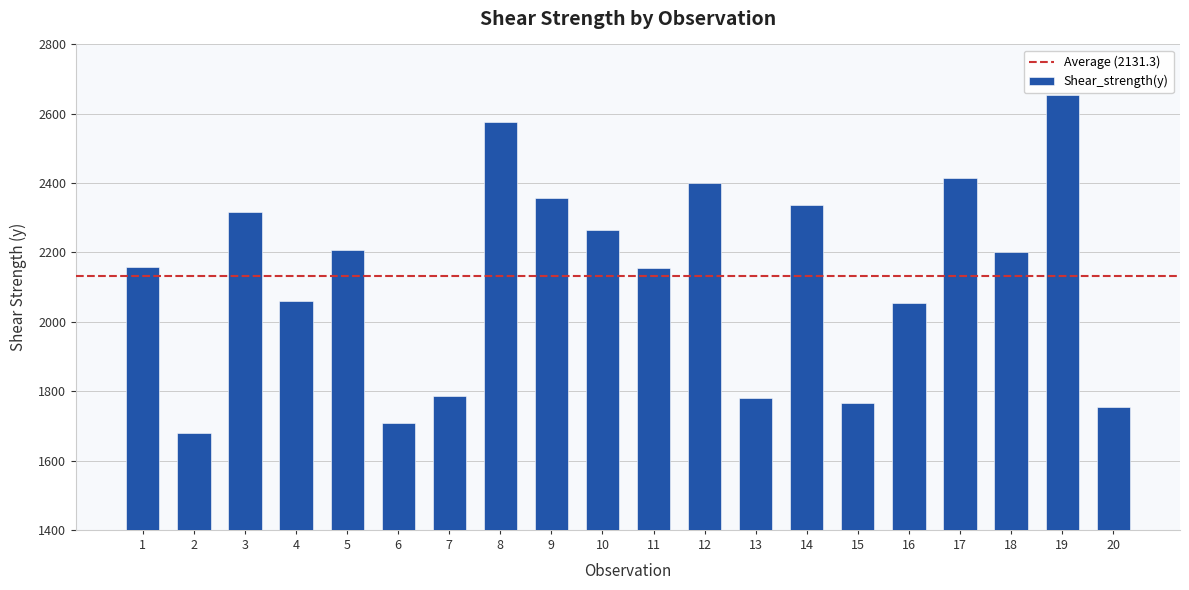

The value at 6 is 2261.1. True or false?

False